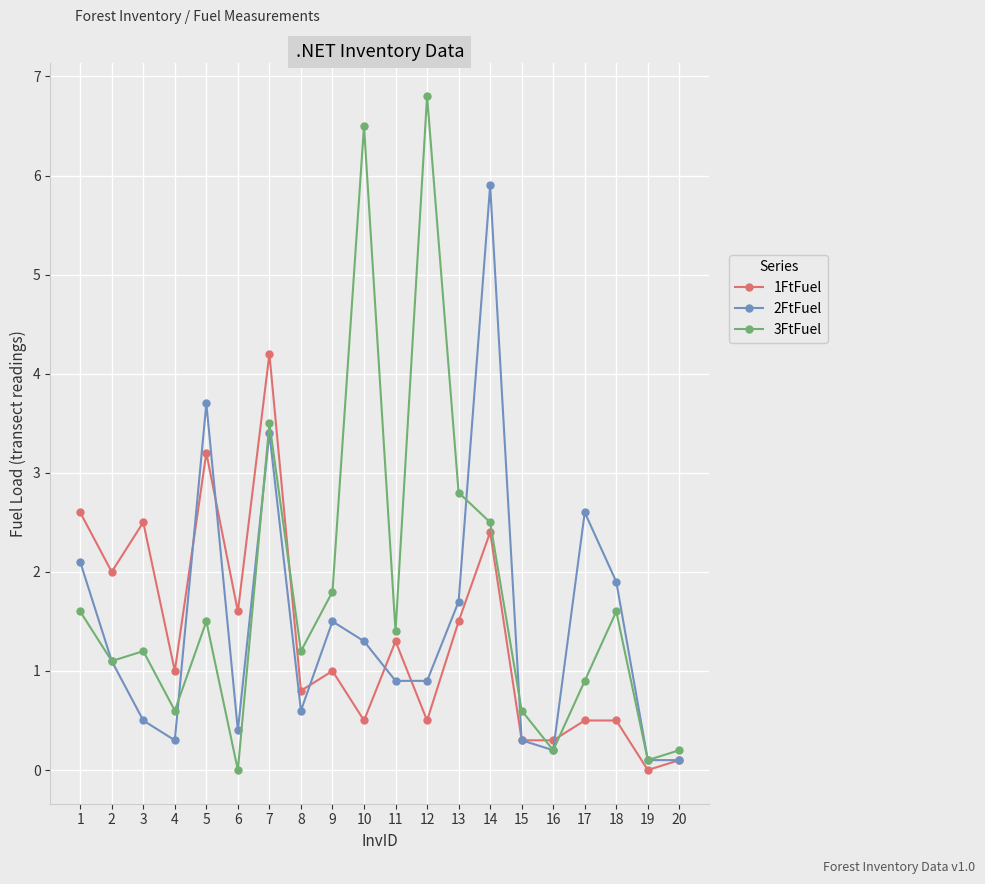

Reading left to right, what are all the values shown in this chart?

1FtFuel: 2.6	2.0	2.5	1.0	3.2	1.6	4.2	0.8	1.0	0.5	1.3	0.5	1.5	2.4	0.3	0.3	0.5	0.5	0.0	0.1
2FtFuel: 2.1	1.1	0.5	0.3	3.7	0.4	3.4	0.6	1.5	1.3	0.9	0.9	1.7	5.9	0.3	0.2	2.6	1.9	0.1	0.1
3FtFuel: 1.6	1.1	1.2	0.6	1.5	0.0	3.5	1.2	1.8	6.5	1.4	6.8	2.8	2.5	0.6	0.2	0.9	1.6	0.1	0.2